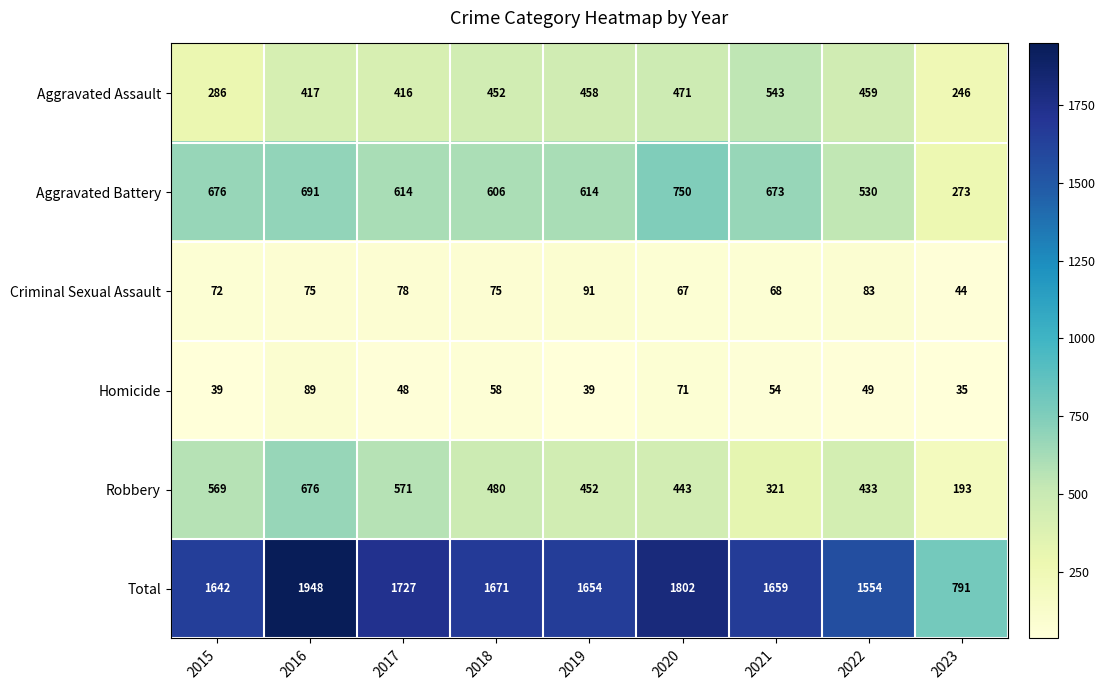

What is the maximum value for Aggravated Battery?

750